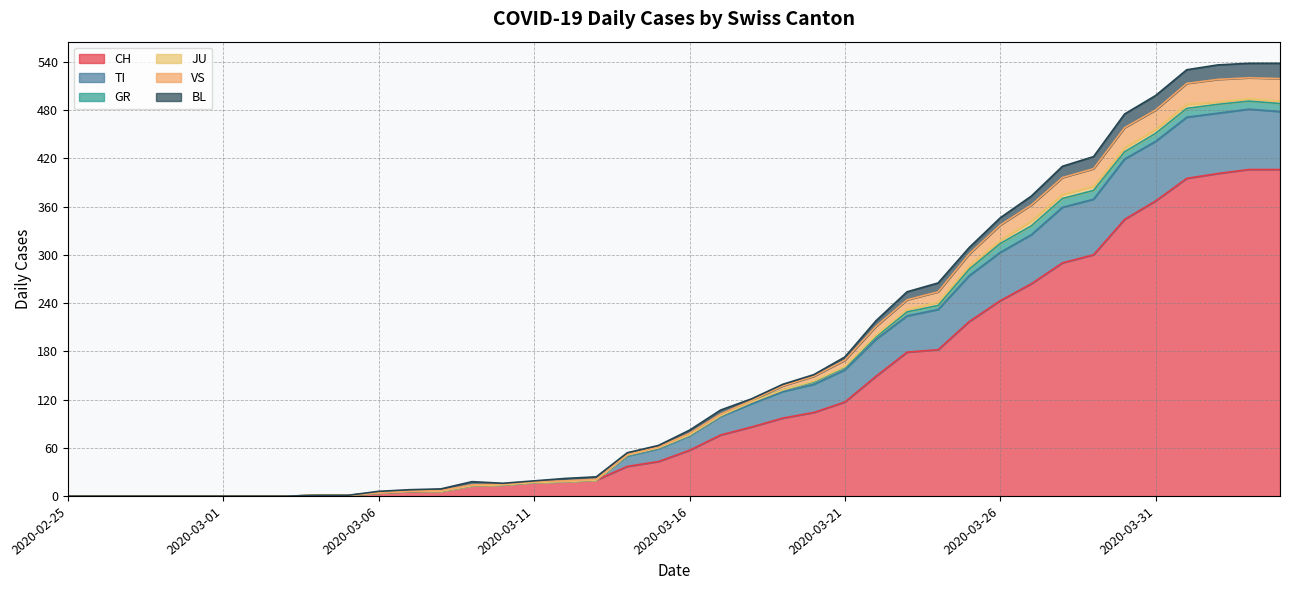

How many values in the CH series are below 57?

20